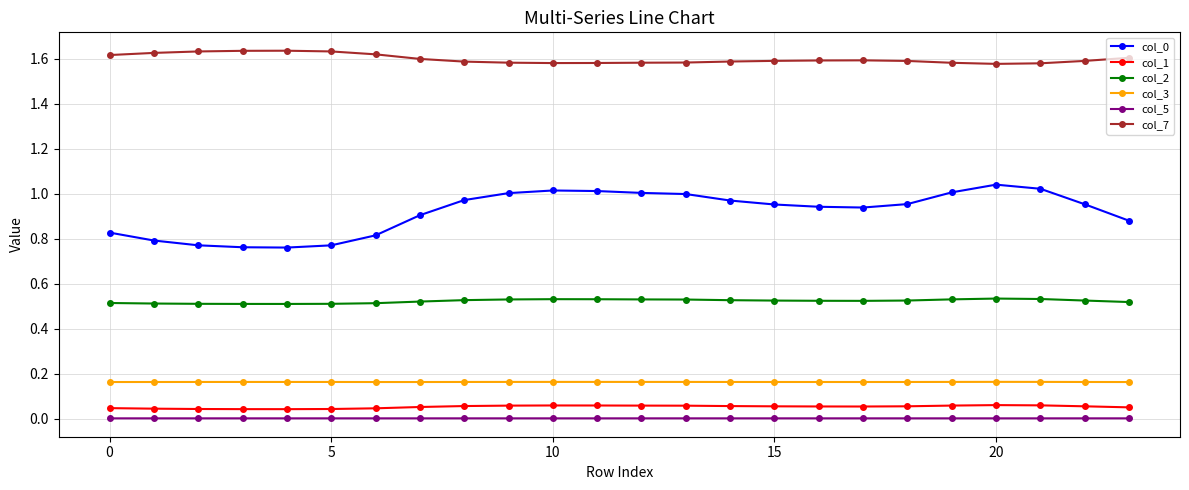

True or false: col_1 and col_5 intersect in this chart.

False